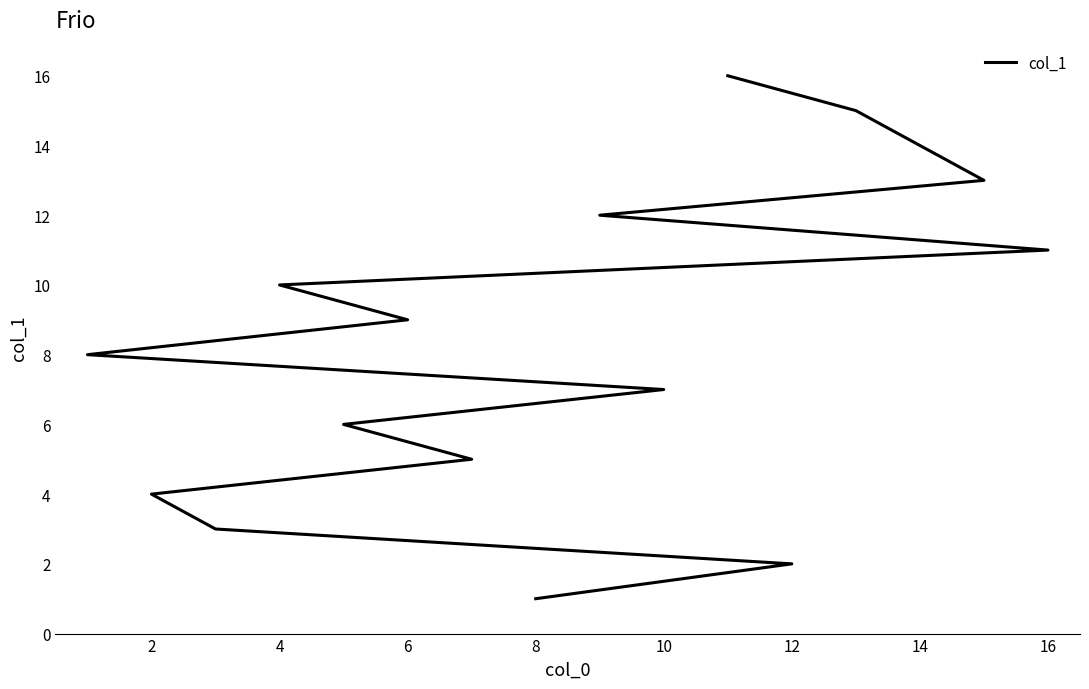

What is the sum of all values?

136